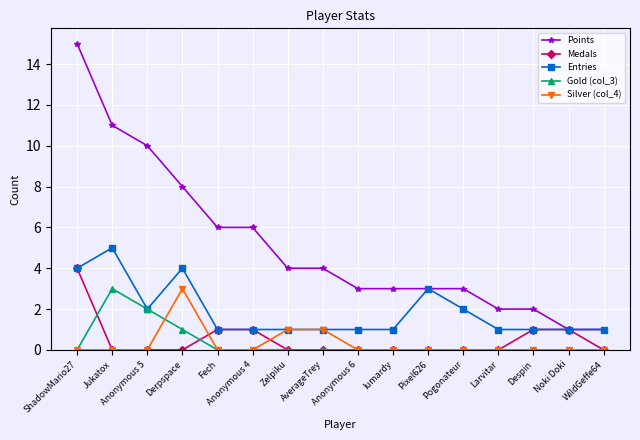

What is the maximum value for Entries?

5